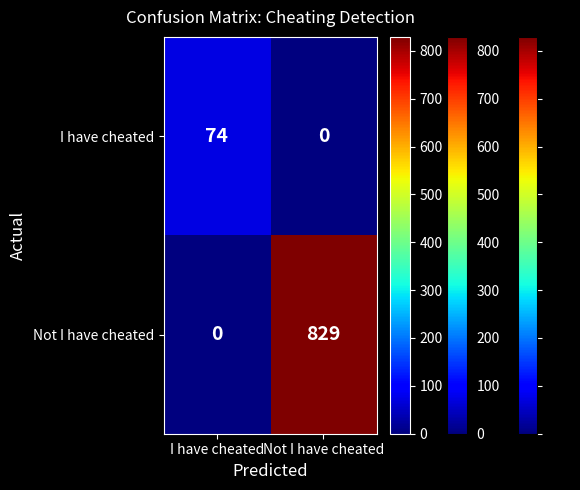

At which category does the chart reach its peak across all series?

Not I have cheated